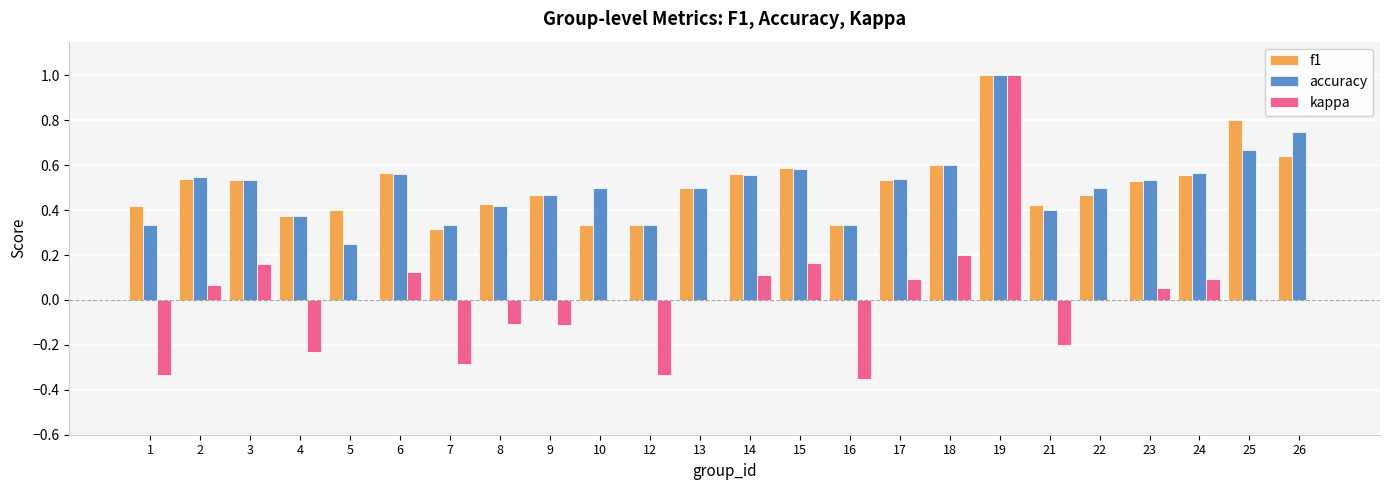

At which category is the sum across all series the highest?

19